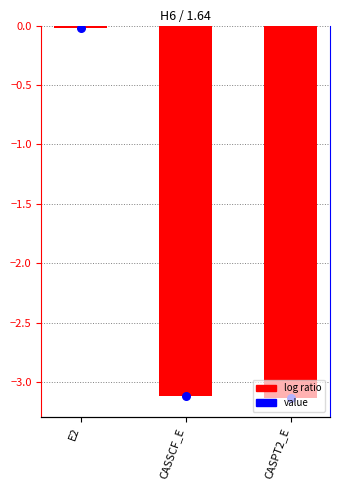

Between E2 and CASPT2_E, which is larger?

E2